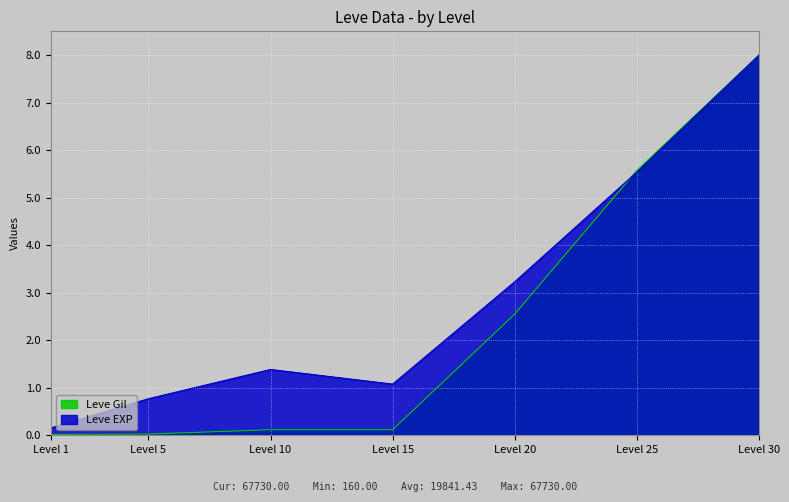

At which category does the chart reach its peak across all series?

Level 30